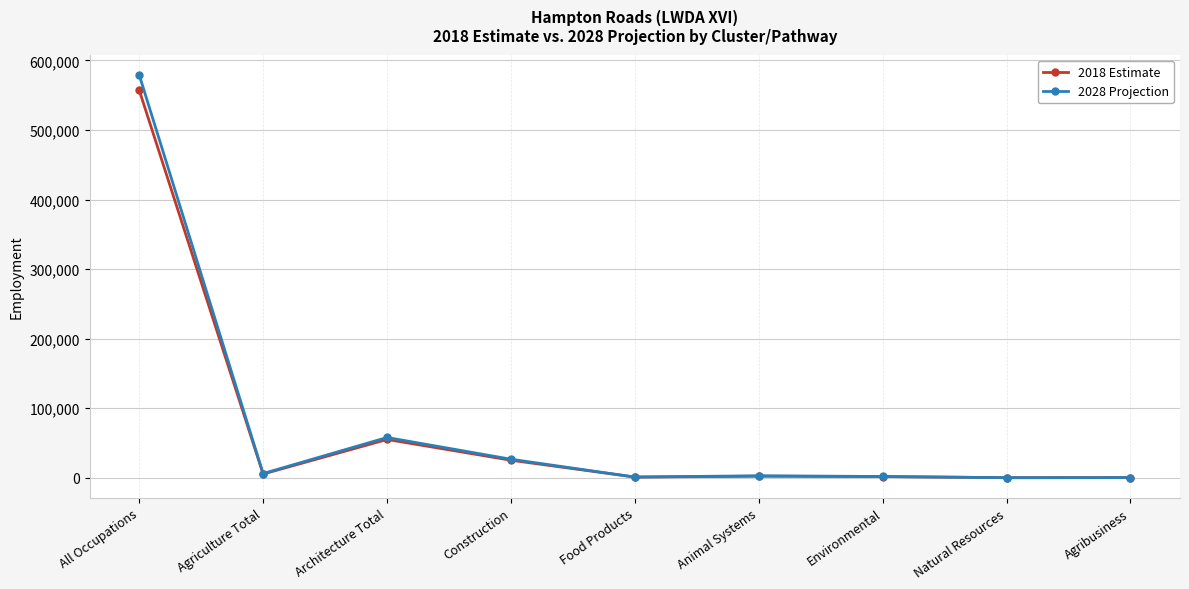

What is the smallest value displayed?

113